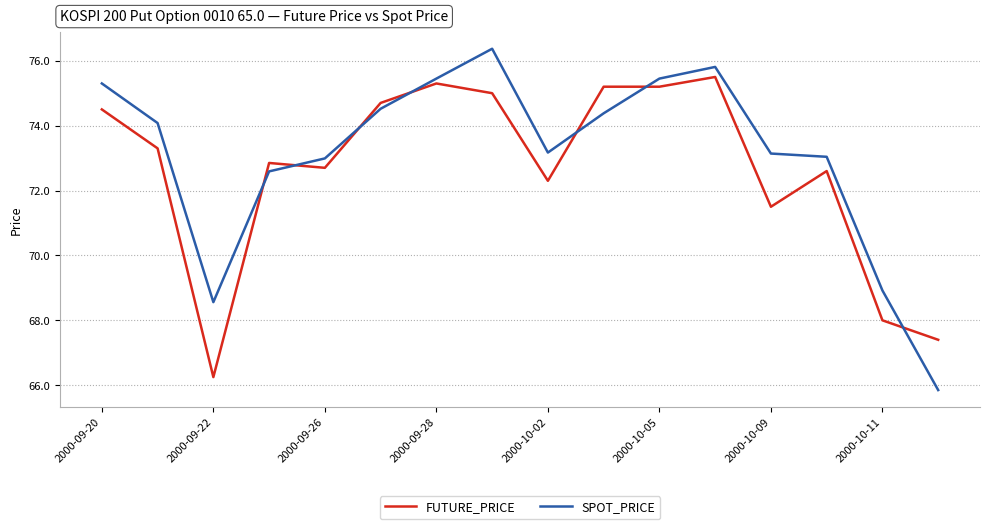

True or false: FUTURE_PRICE and SPOT_PRICE cross at least once.

True